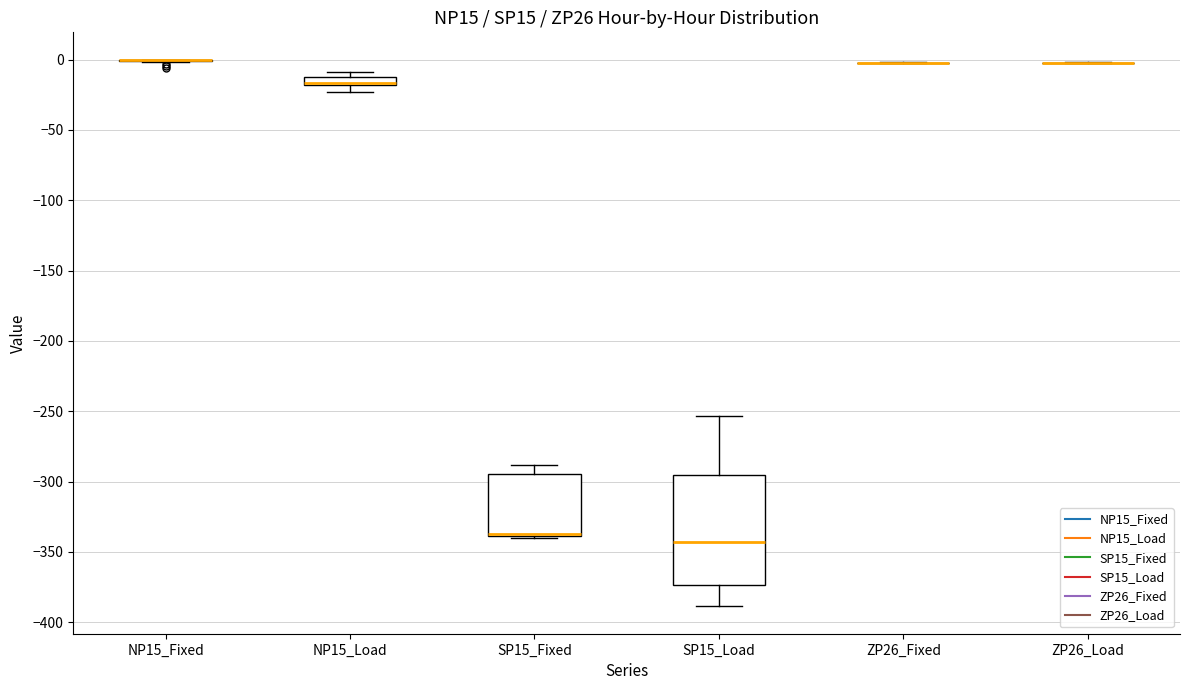

Which box is the tallest, from its lower edge to its upper edge?

SP15_Load